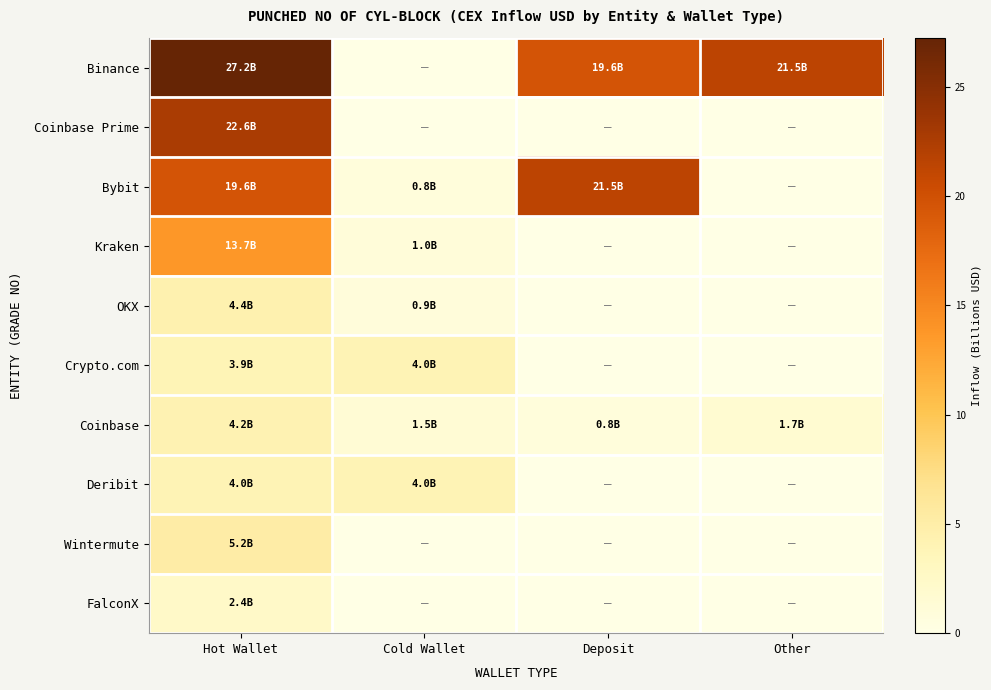

What is the total value across all series at Hot Wallet?

107.3